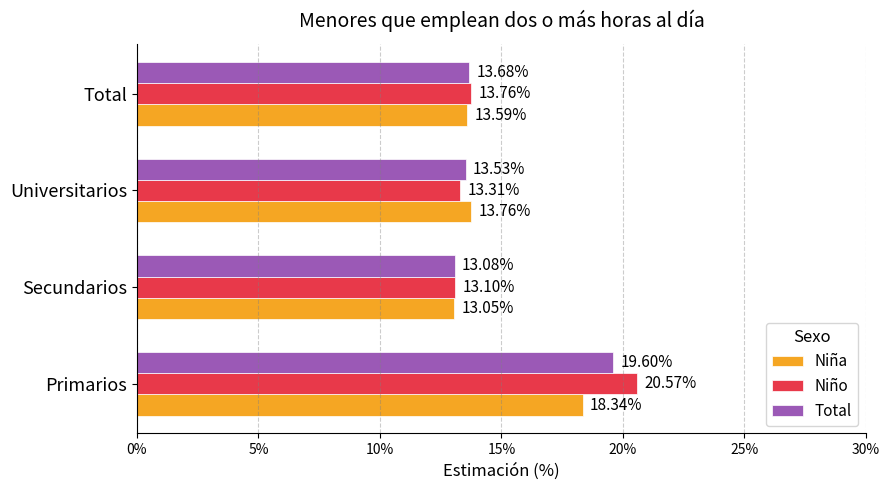

What is the highest value of the Niña series?

18.3